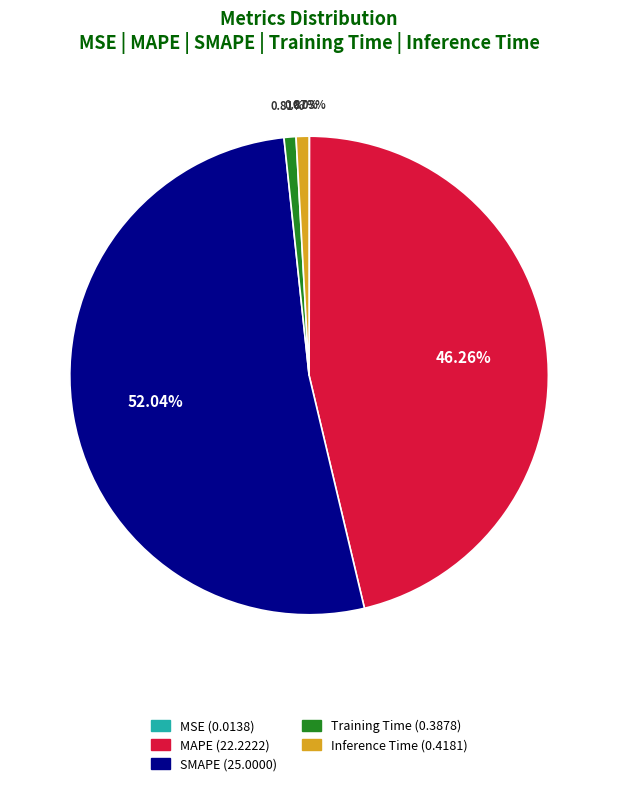

What is the majority slice?

SMAPE